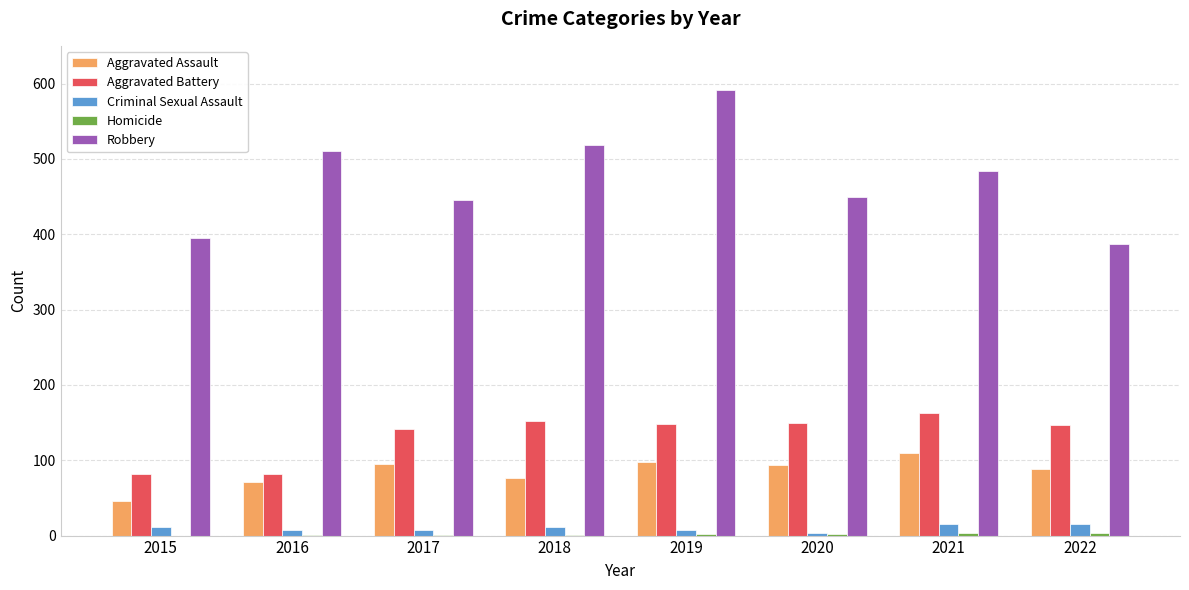

True or false: Aggravated Battery has a value of 63 at 2019.

False